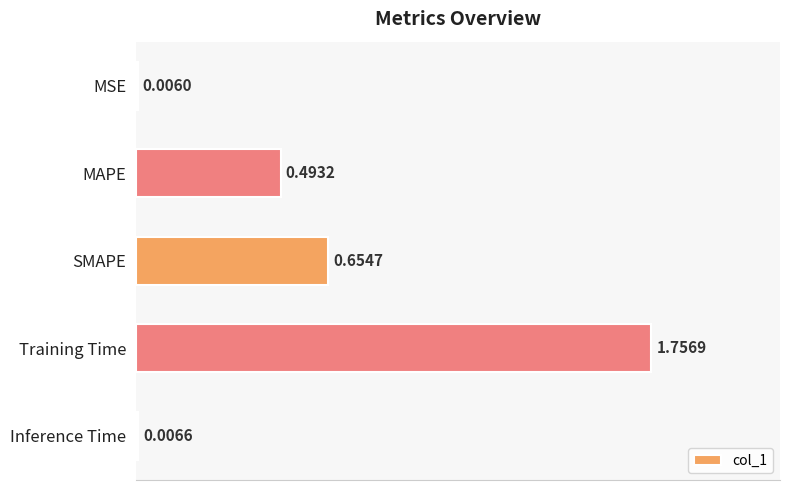

Which has a higher value, Inference Time or MSE?

Inference Time